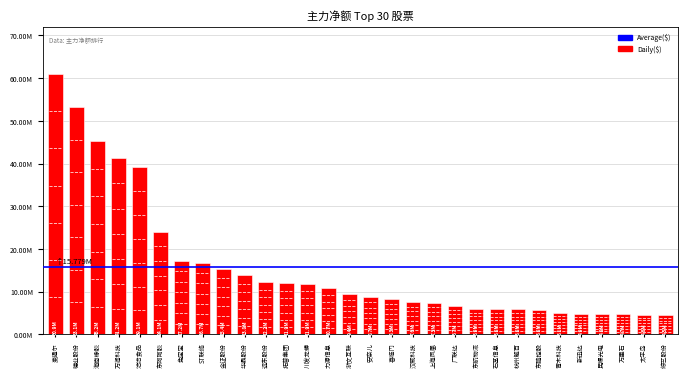

Are the bars horizontal?

No